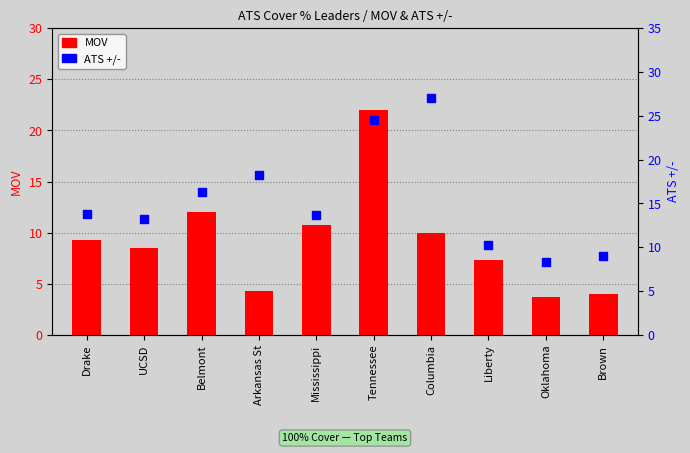

Which series has the widest spread of Y values?

ATS +/-